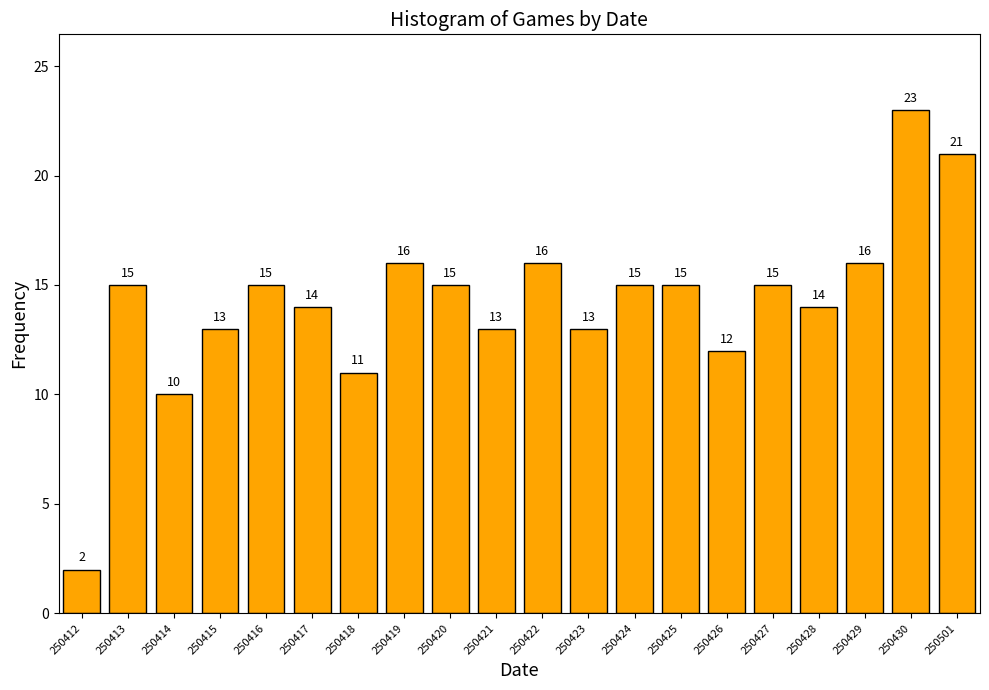

Reading left to right, transcribe all the data shown in this chart.

250412=2	250413=15	250414=10	250415=13	250416=15	250417=14	250418=11	250419=16	250420=15	250421=13	250422=16	250423=13	250424=15	250425=15	250426=12	250427=15	250428=14	250429=16	250430=23	250501=21